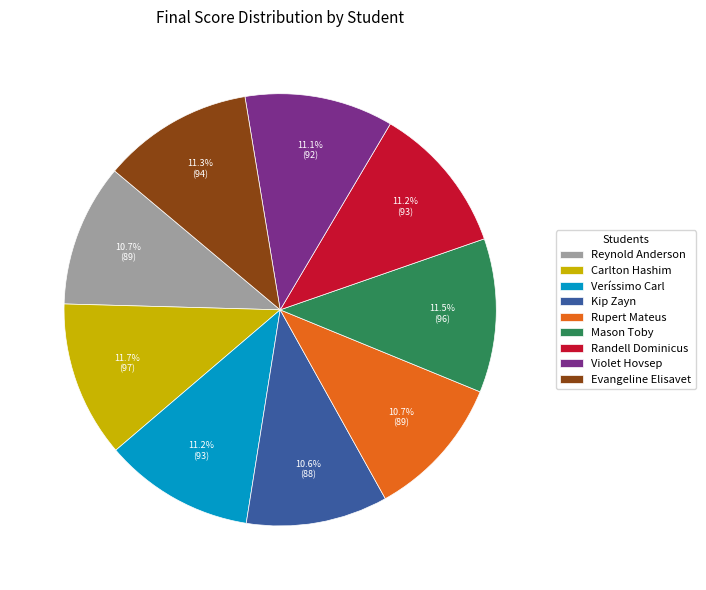

What is the ratio of the value at Rupert Mateus to the value at Kip Zayn?

1.0